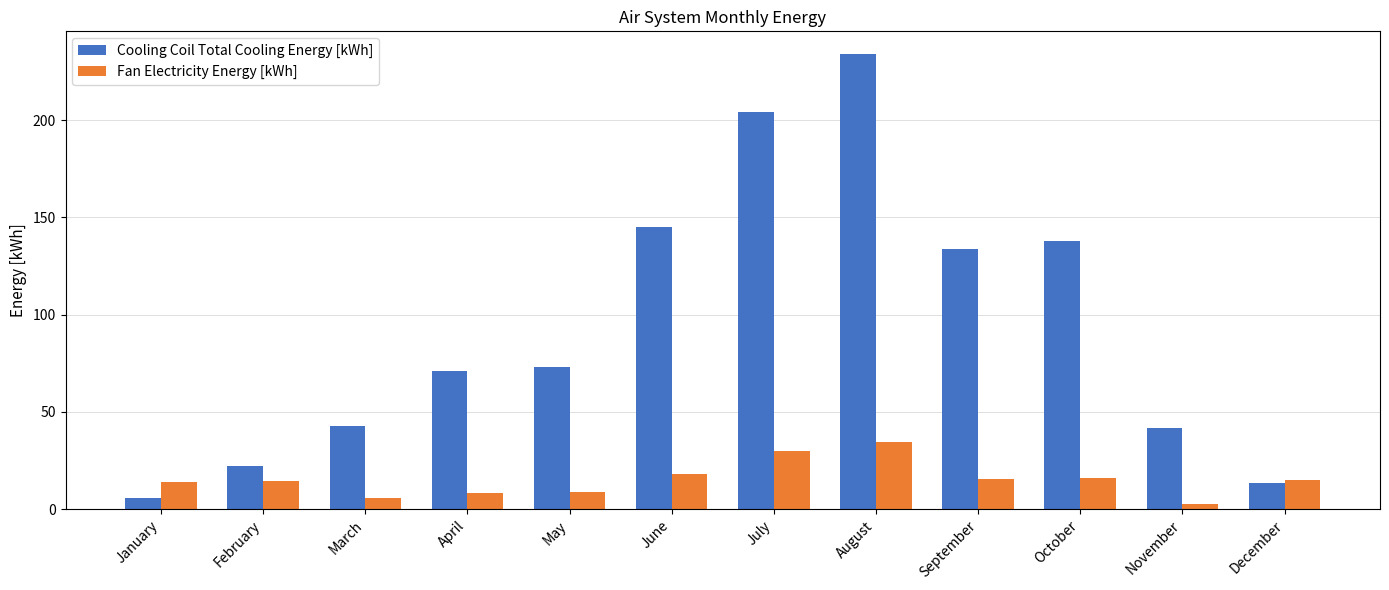

Which series changed the most between July and September?

Cooling Coil Total Cooling Energy [kWh]